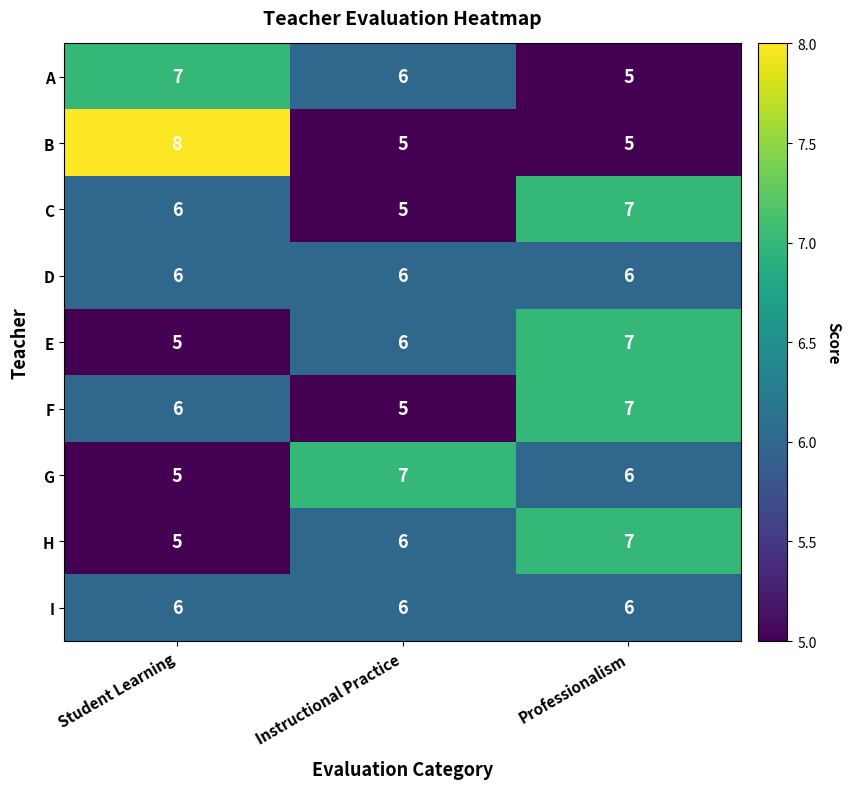

Reading left to right, list all the values displayed in this chart.

A: Student Learning=7	Instructional Practice=6	Professionalism=5
B: Student Learning=8	Instructional Practice=5	Professionalism=5
C: Student Learning=6	Instructional Practice=5	Professionalism=7
D: Student Learning=6	Instructional Practice=6	Professionalism=6
E: Student Learning=5	Instructional Practice=6	Professionalism=7
F: Student Learning=6	Instructional Practice=5	Professionalism=7
G: Student Learning=5	Instructional Practice=7	Professionalism=6
H: Student Learning=5	Instructional Practice=6	Professionalism=7
I: Student Learning=6	Instructional Practice=6	Professionalism=6